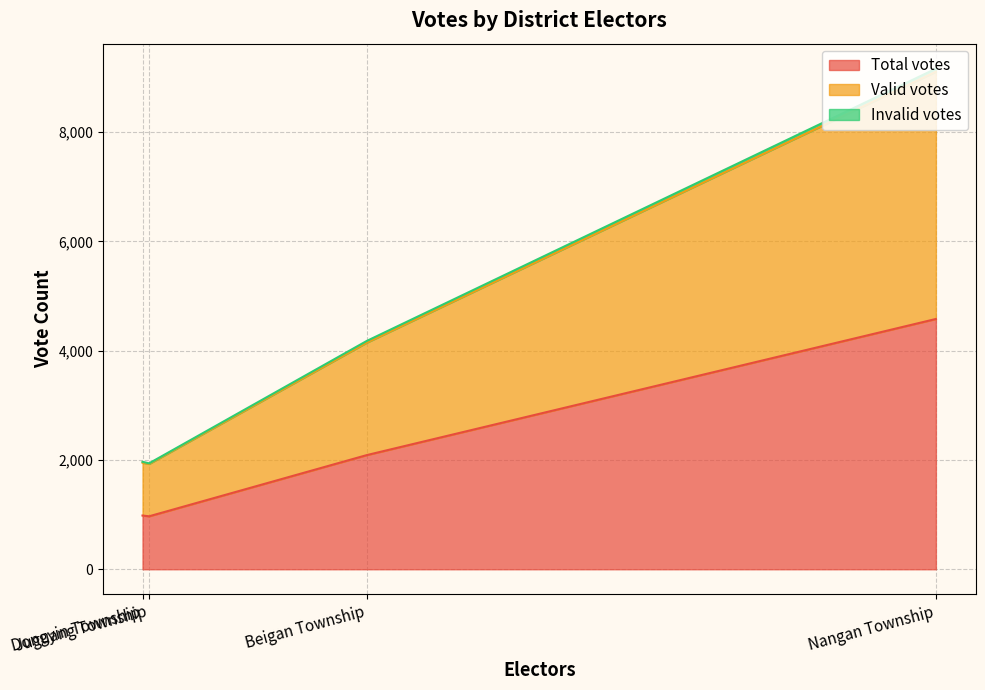

Between Beigan Township and Juguang Township, which is larger?

Beigan Township